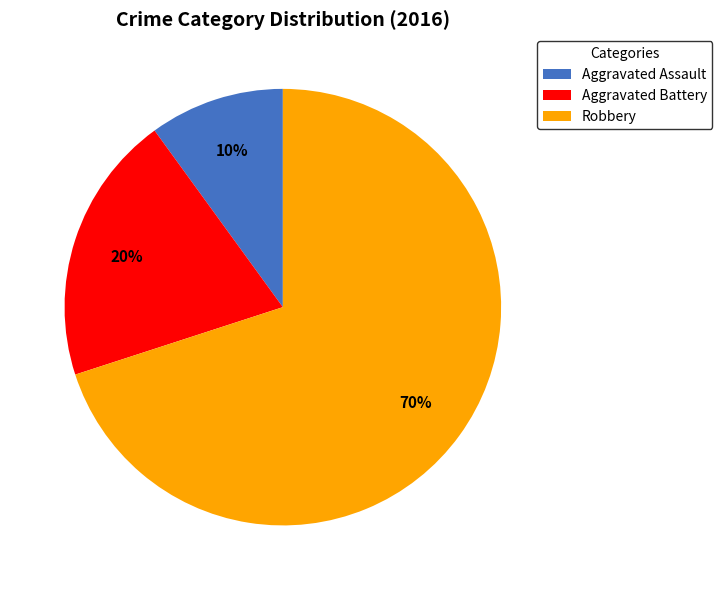

To the nearest percent, what portion does Aggravated Battery represent?

20%